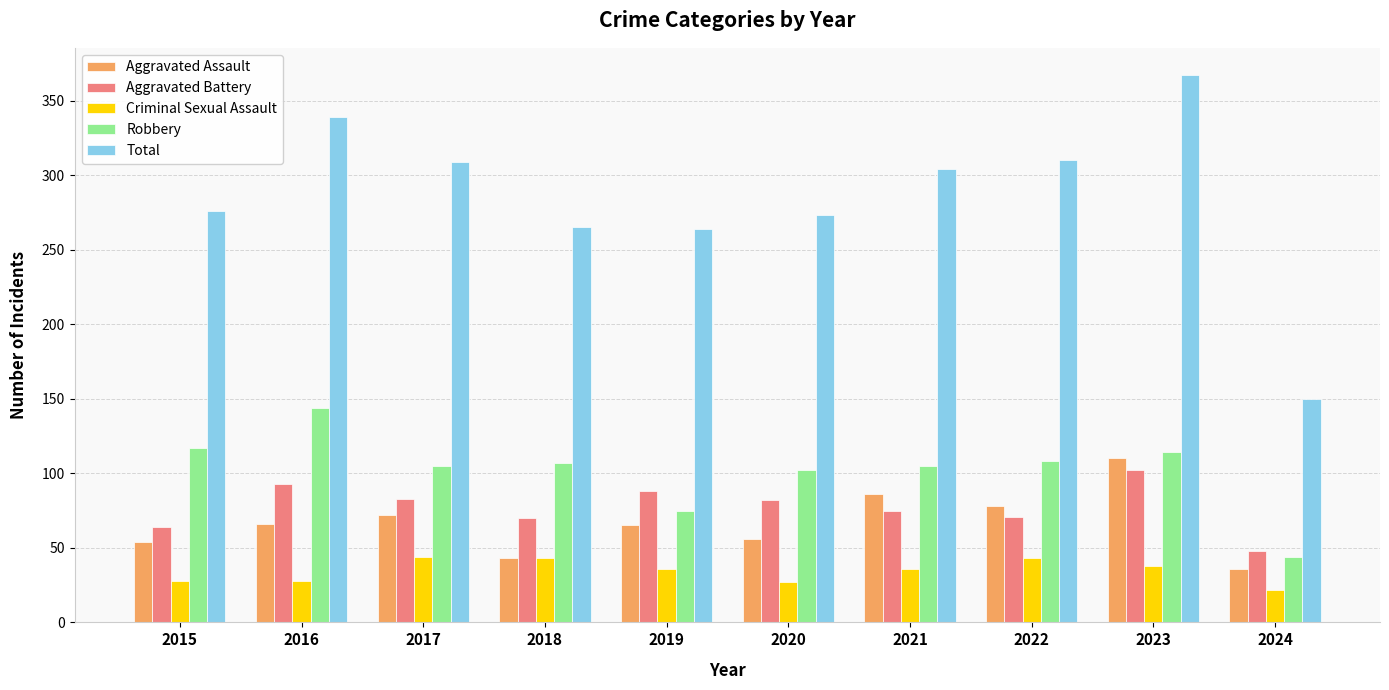

Is it true that Total equals 207 at 2017?

False